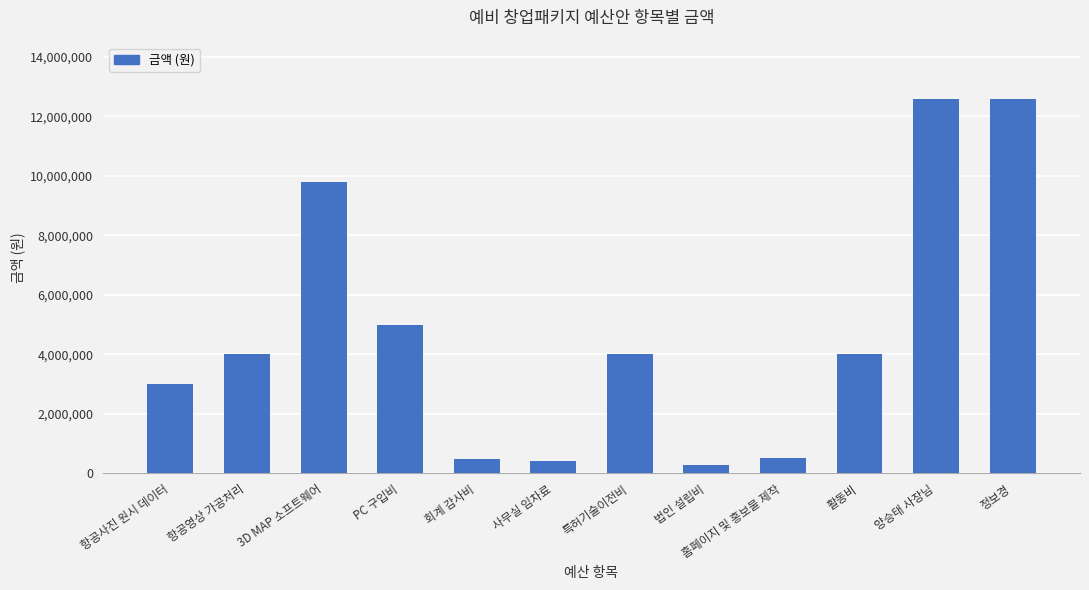

The value at 항공영상 가공처리 is 1678702. True or false?

False